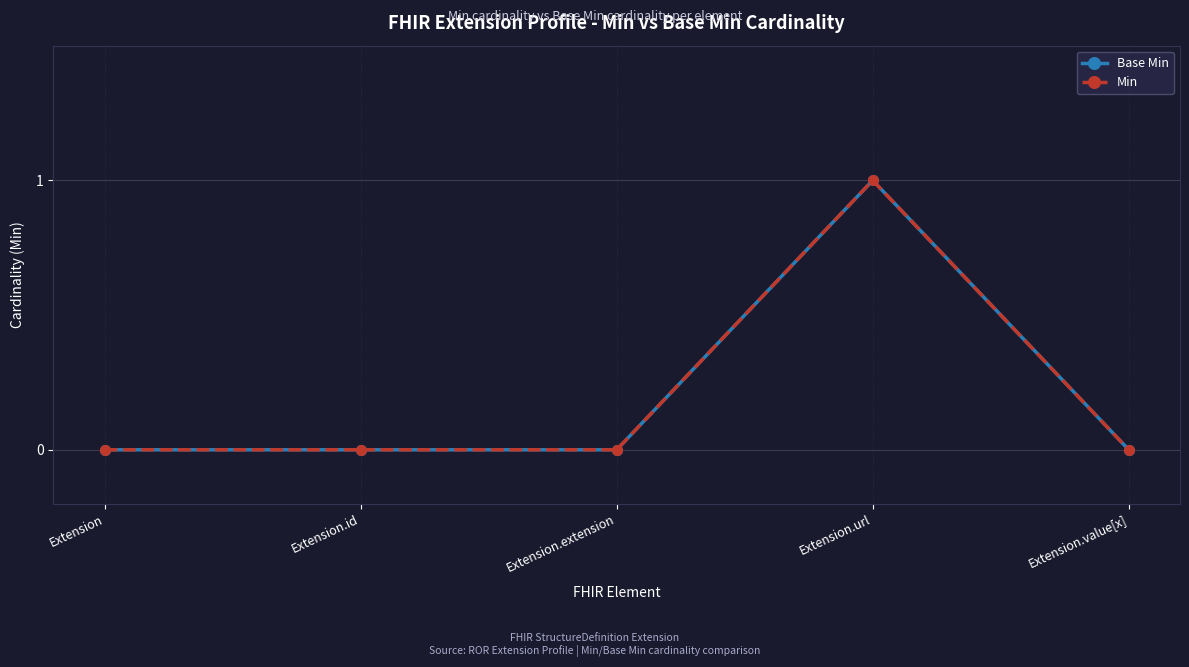

At which category does Base Min reach its first local peak?

Extension.url